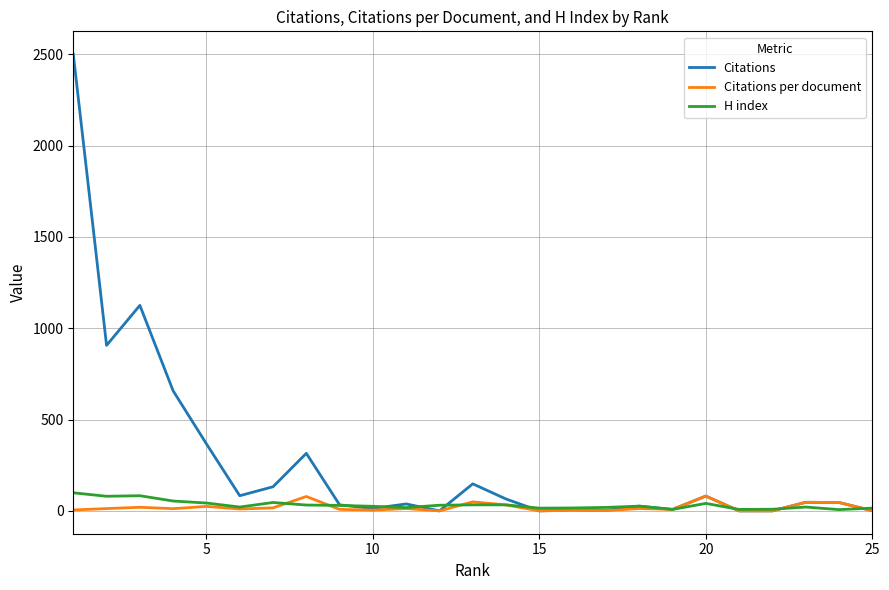

Which series has the largest range (max minus min)?

Citations